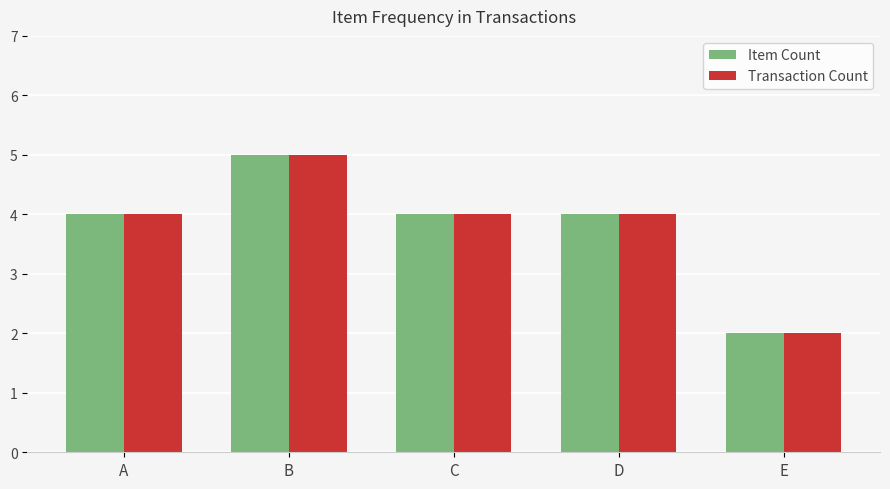

Count the number of categories in the chart.

5